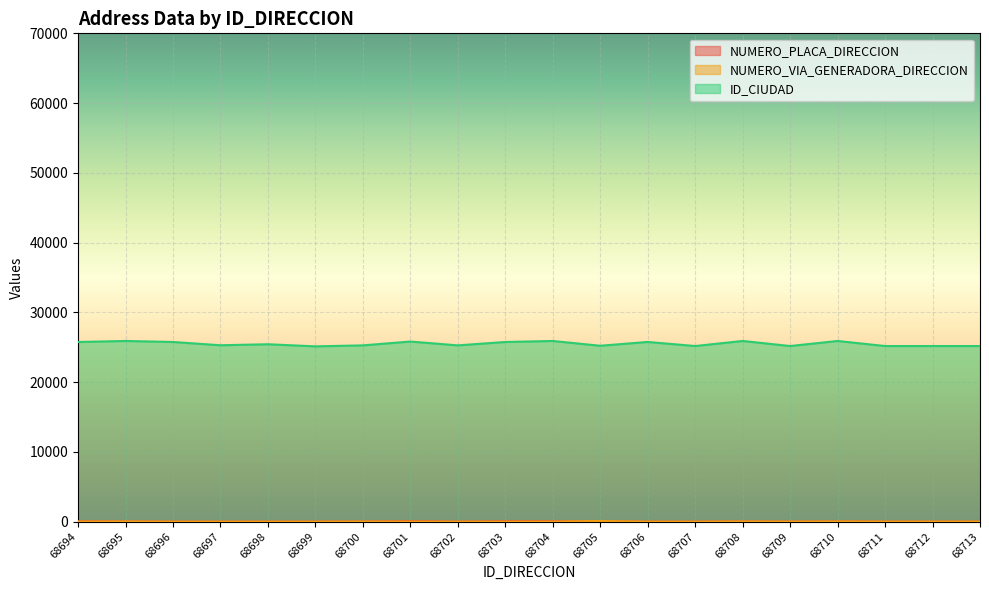

What is the value of the ID_CIUDAD point at the 2nd from the left?

25899